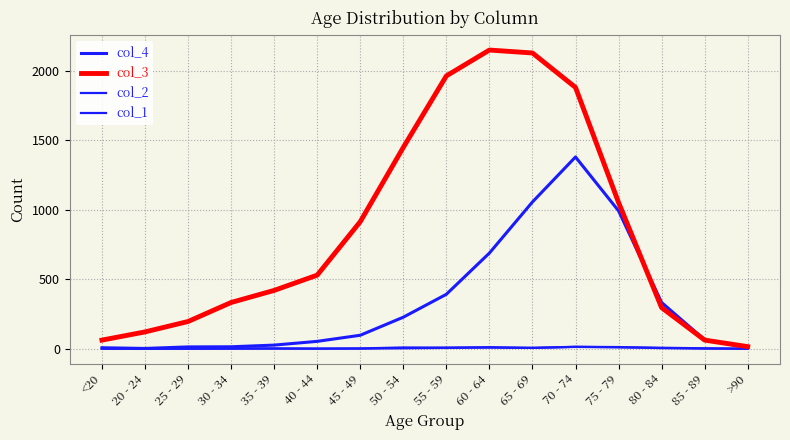

Is this an area chart (filled region under the line)?

No